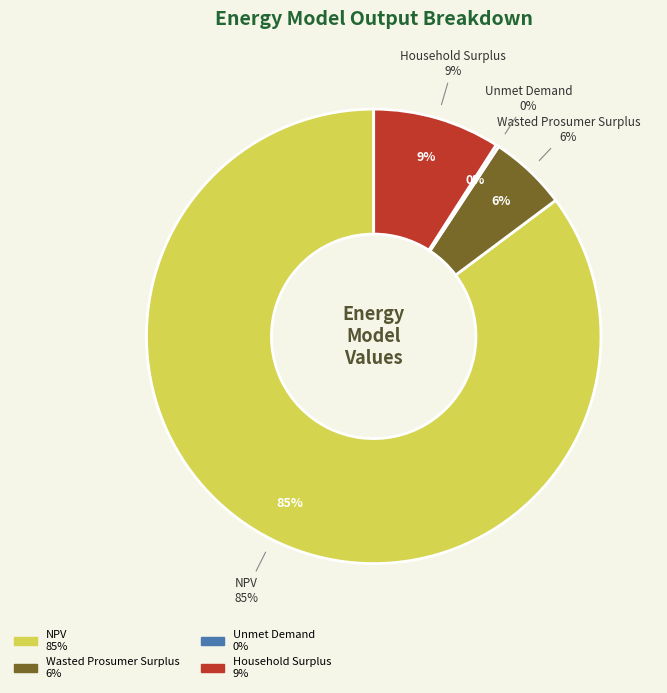

To the nearest percent, what is the difference between the Household Surplus and Unmet Demand slice percentages?

9%